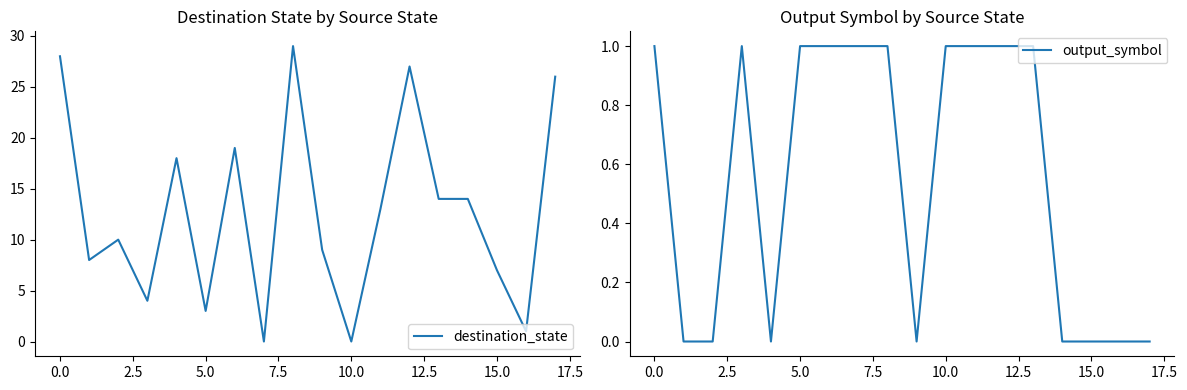

The value of output_symbol at 10.0 is 1. True or false?

True